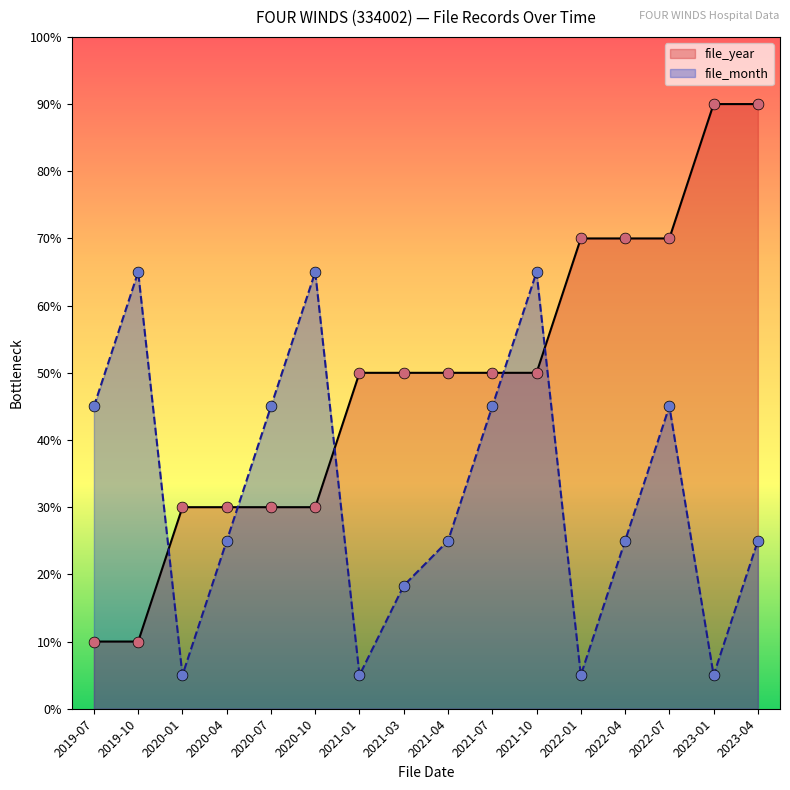

Which series has the largest total across all categories?

file_year